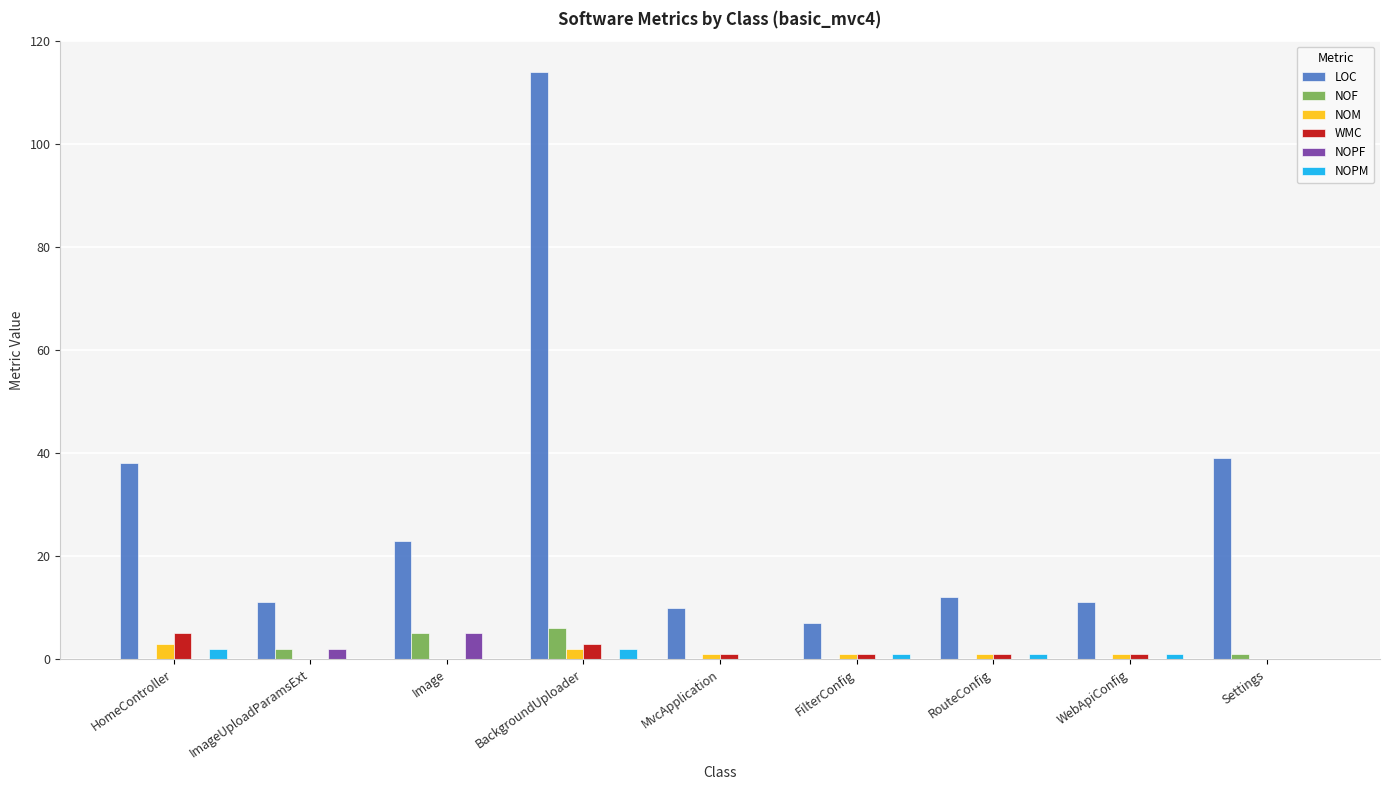

Is it true that WMC equals 1 at MvcApplication?

True